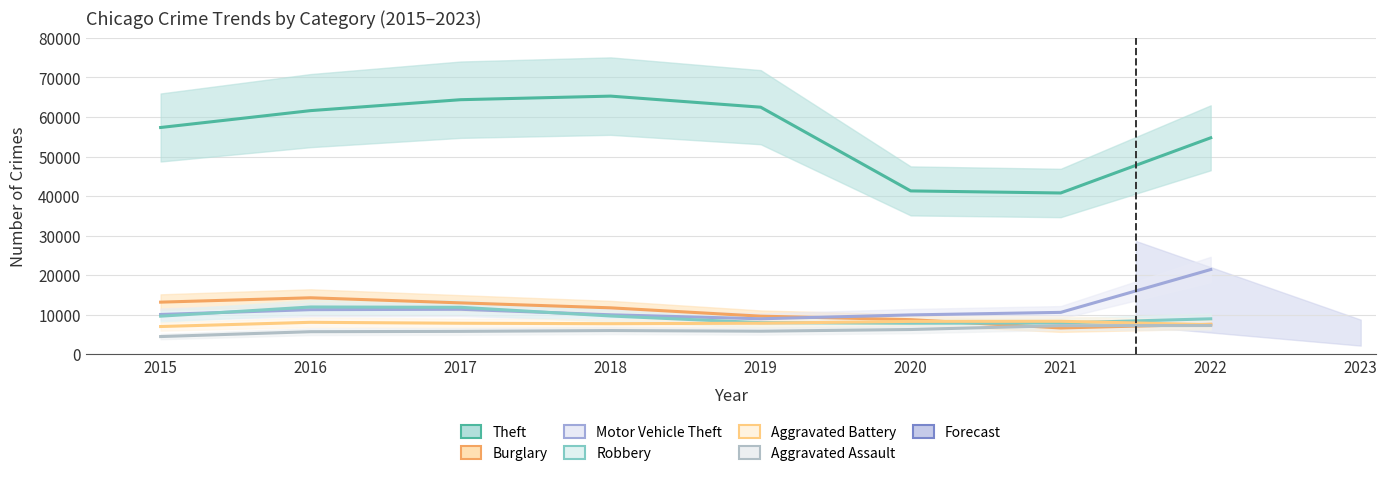

What is the sum of all Motor Vehicle Theft values?

93685